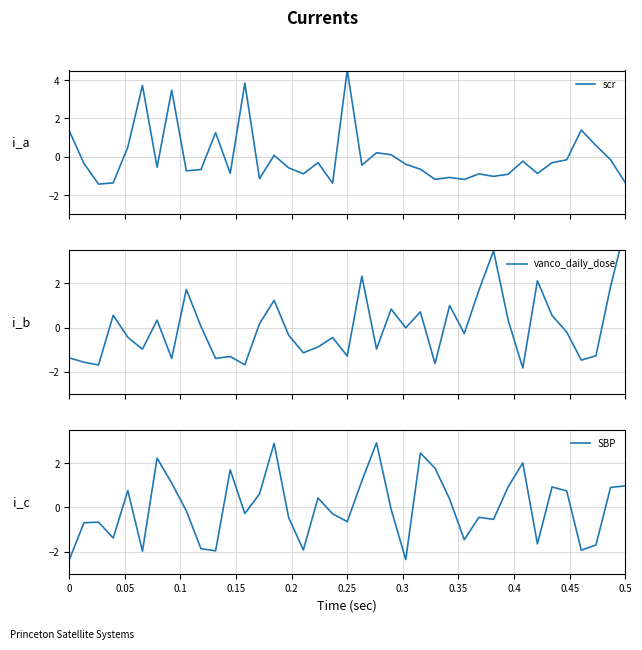

How many values in the scr series are below 0?

27